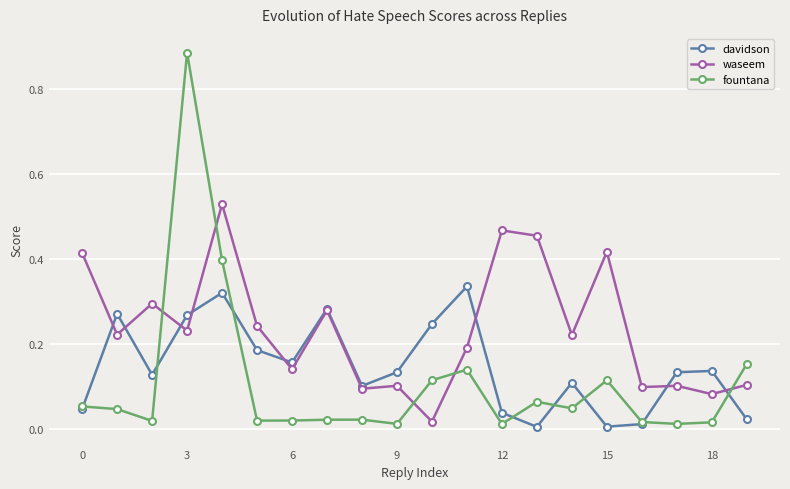

Which series has the largest range (max minus min)?

fountana